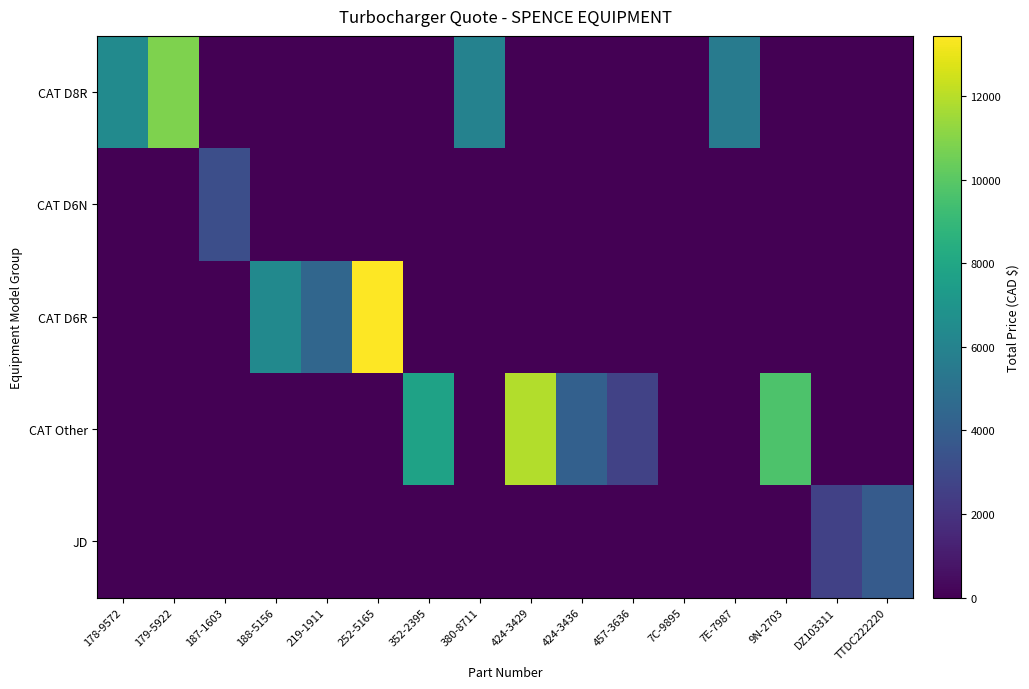

Which has a higher value, TTDC222220 or 424-3429?

TTDC222220